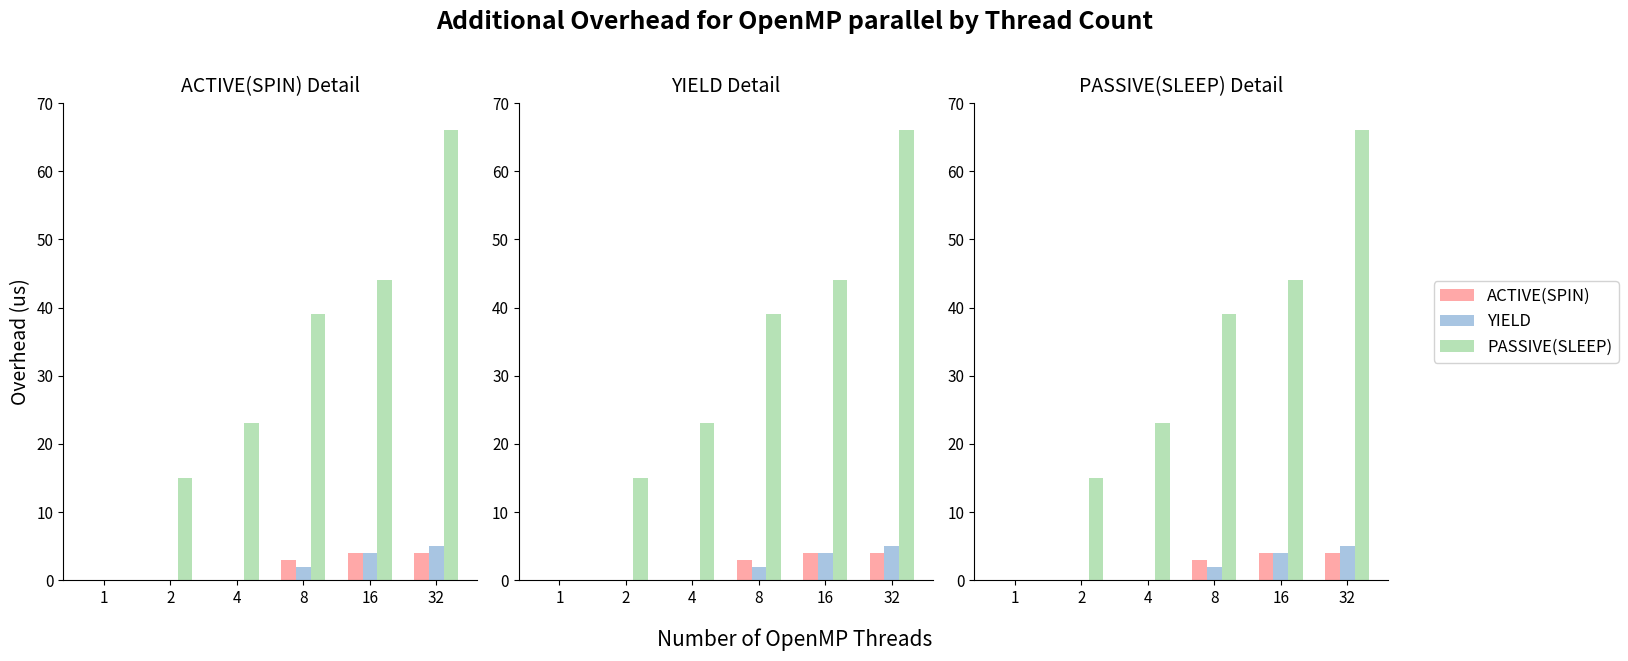

Which series changed the most between 2 and 8?

PASSIVE(SLEEP)